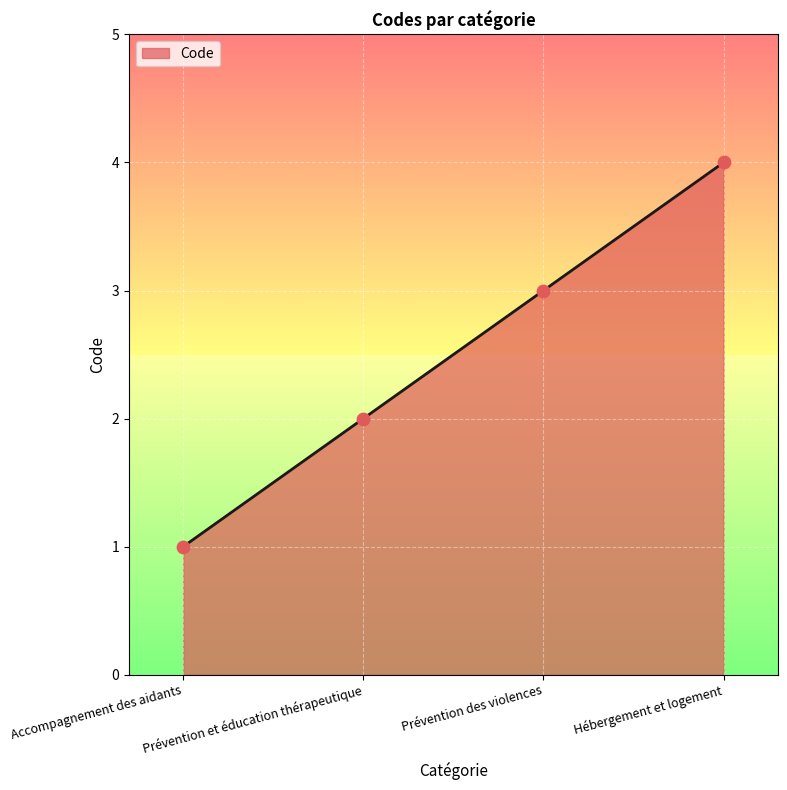

What is the change in value from Accompagnement des aidants to Hébergement et logement?

+3